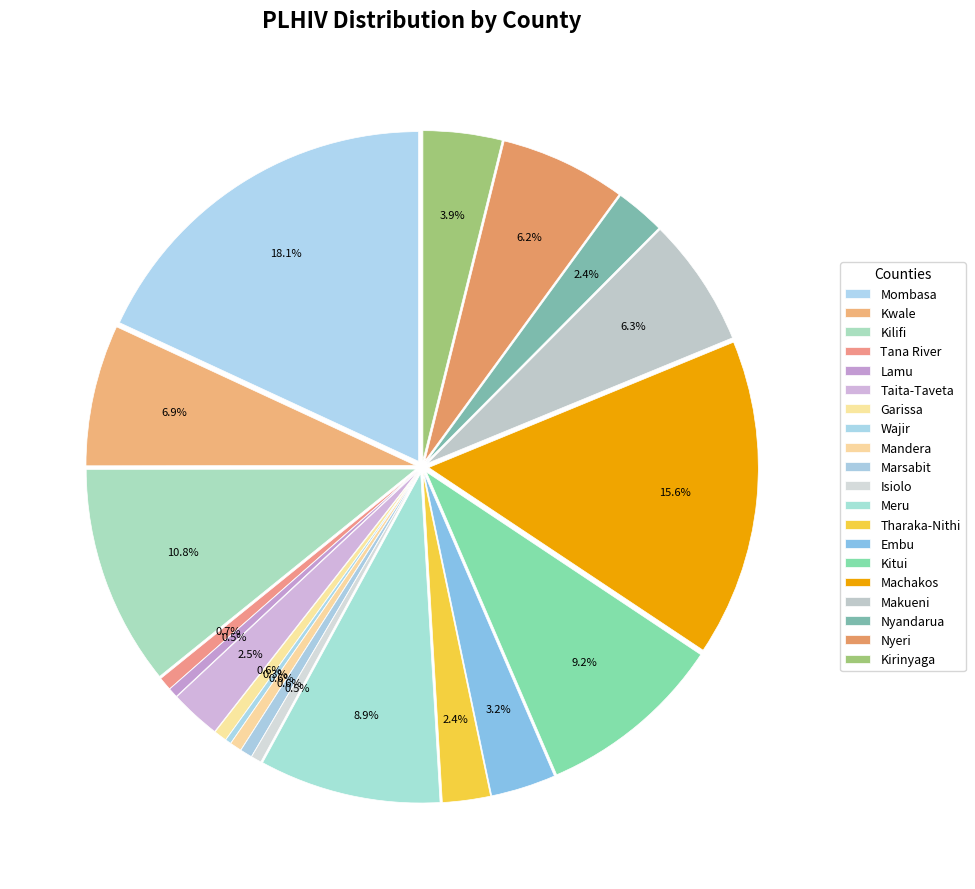

Rank the categories by value from lowest to highest.

Wajir, Lamu, Isiolo, Mandera, Marsabit, Garissa, Tana River, Tharaka-Nithi, Nyandarua, Taita-Taveta, Embu, Kirinyaga, Nyeri, Makueni, Kwale, Meru, Kitui, Kilifi, Machakos, Mombasa